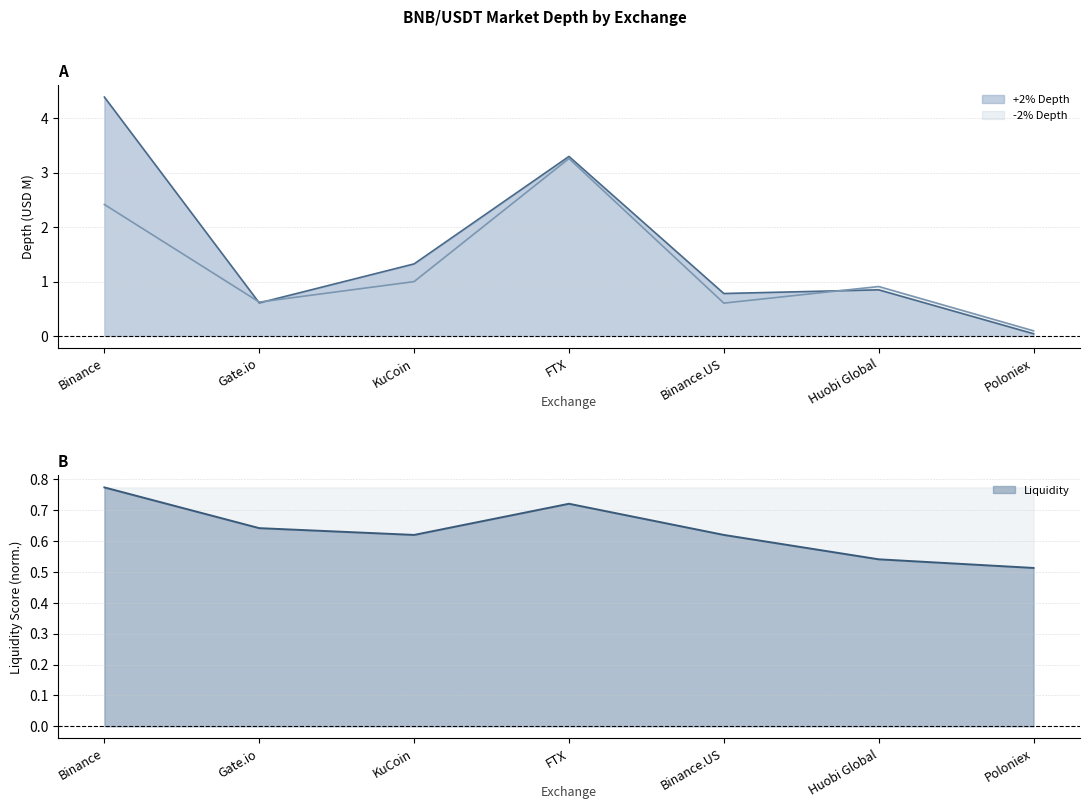

Count the Liquidity values in the range 0 to 1.

7